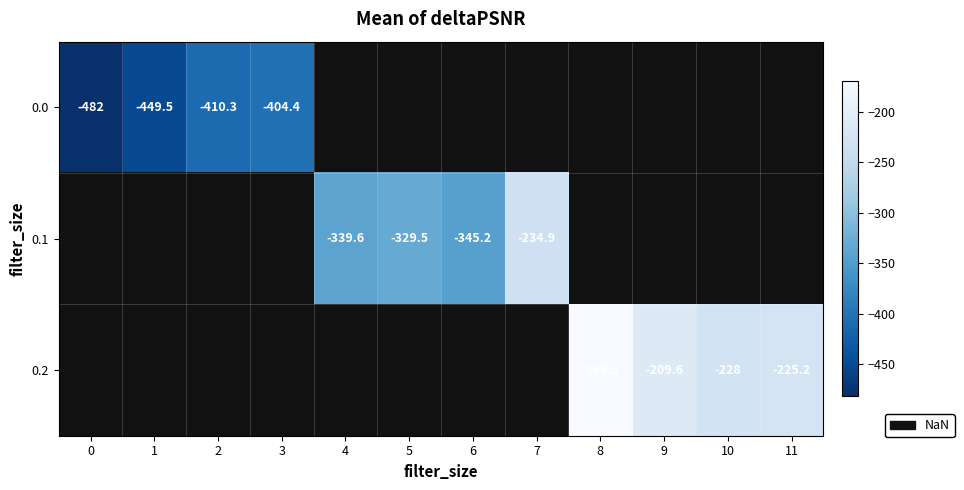

How many data points does each series have?

12